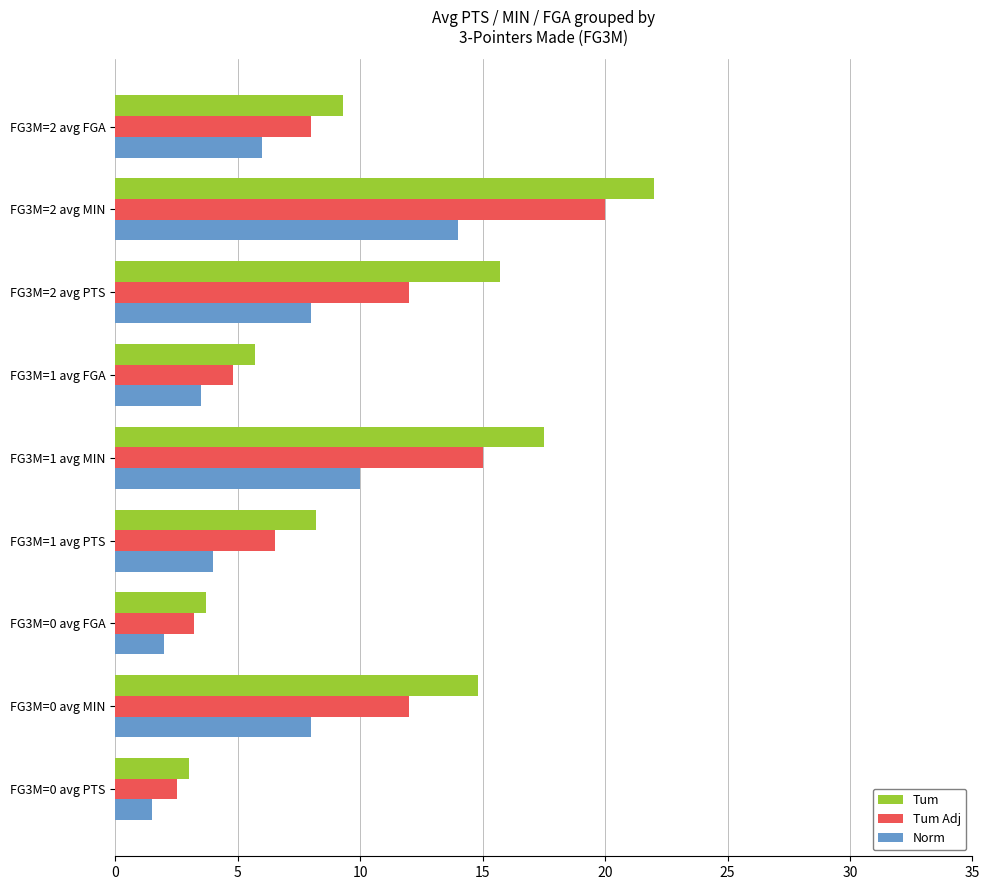

Which series has the largest total across all categories?

Tum